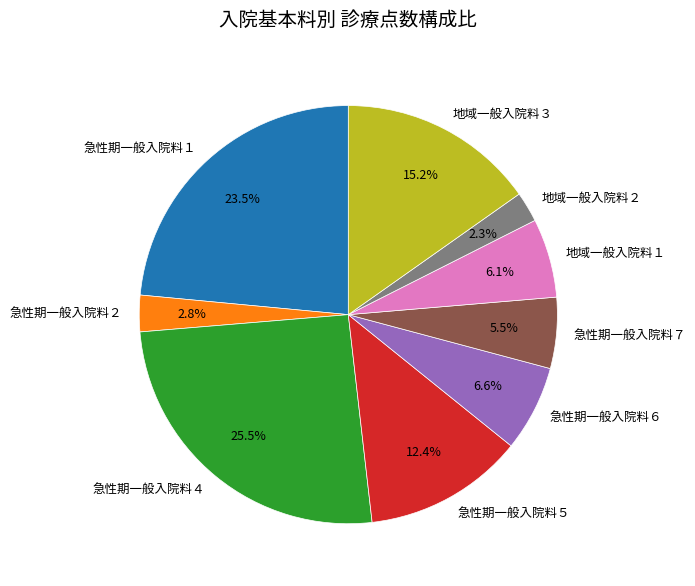

Do 急性期一般入院料５ and 地域一般入院料２ together represent more than half of the pie?

No